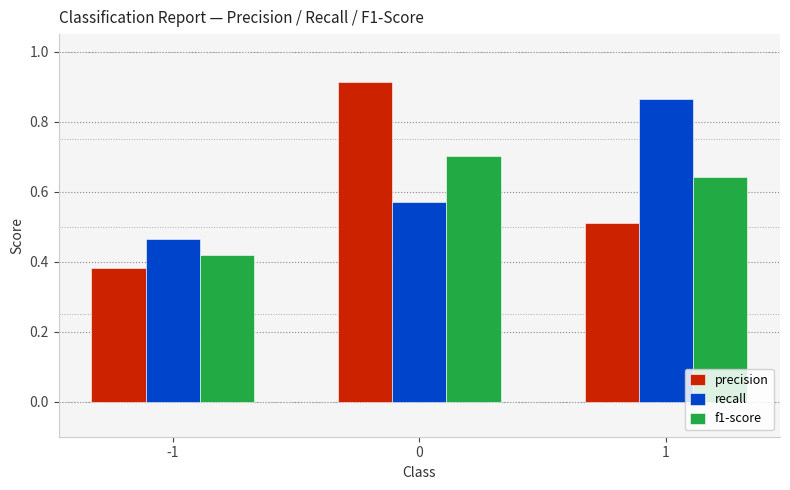

How many bars are there in total?

9